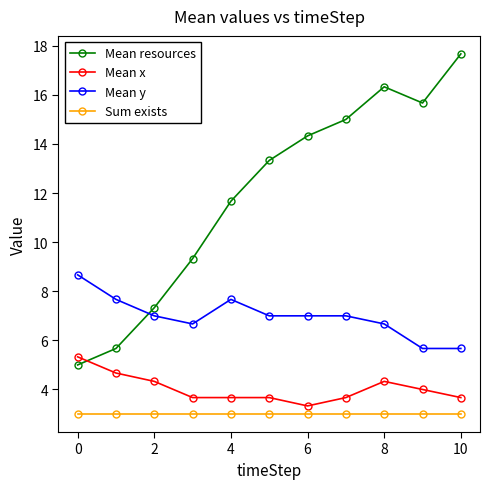

What is the value of the Mean x point at the 4th from the left?

3.7